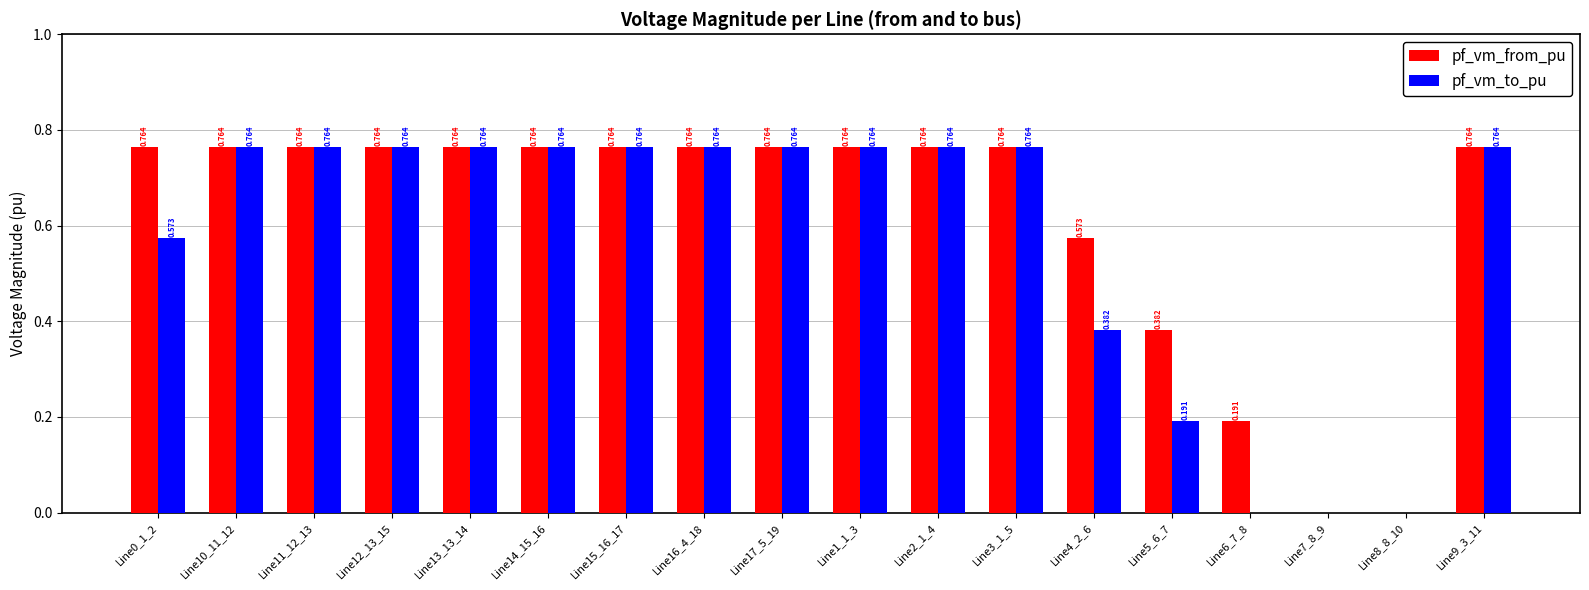

What is the total value across all series at Line3_1_5?

1.5